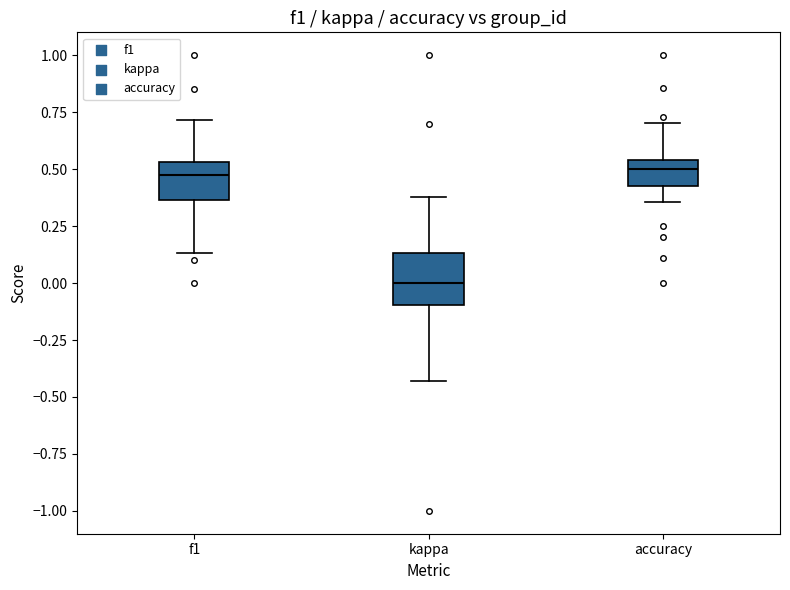

Reading left to right, read every box against the y-axis: the position of its median line, the range the box covers, and the ends of its whiskers. The values are not printed on the chart, so give them approximately, as read against the axis.

f1: median 0.45, box 0.35 to 0.55, whiskers 0.15 to 0.70
kappa: median 0.00, box -0.10 to 0.15, whiskers -0.45 to 0.40
accuracy: median 0.50, box 0.40 to 0.55, whiskers 0.35 to 0.70